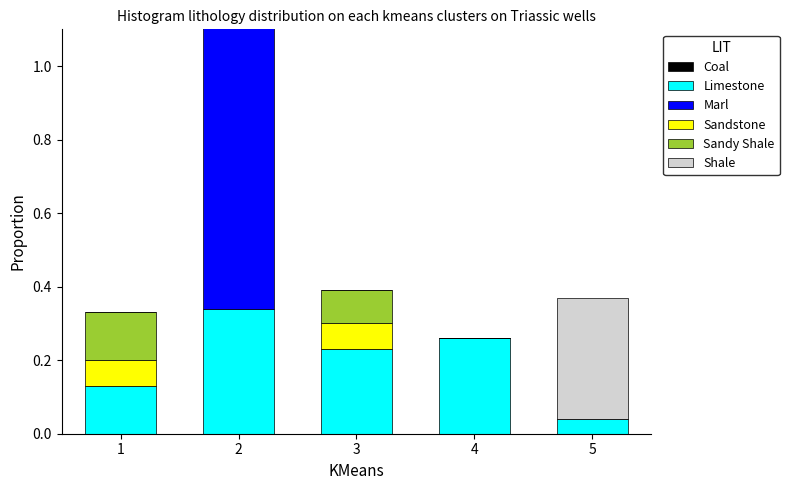

Which category has the lowest value in the Coal series?

1